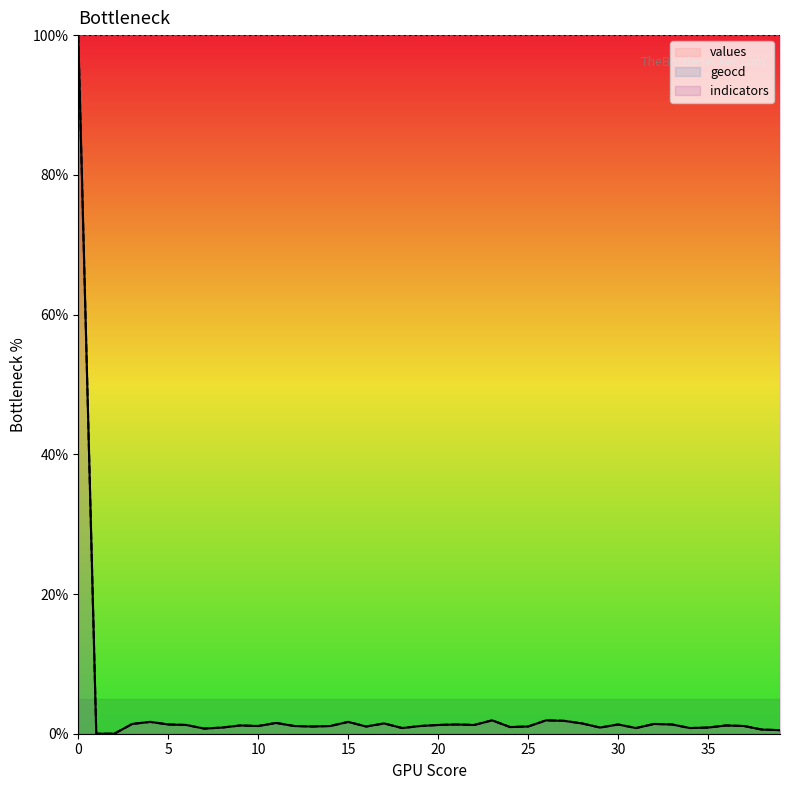

Does the chart have visible grid lines?

No